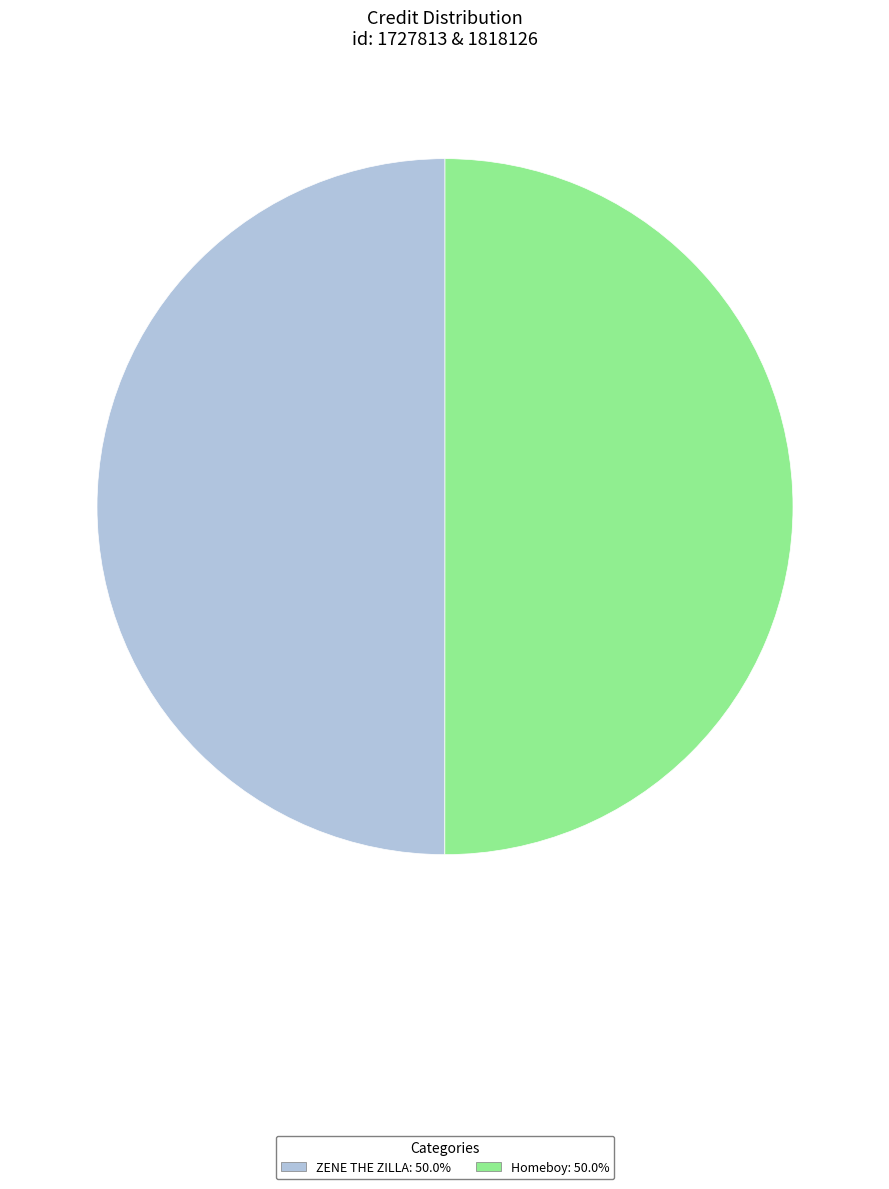

Is it true that Homeboy is 50% of the pie?

True